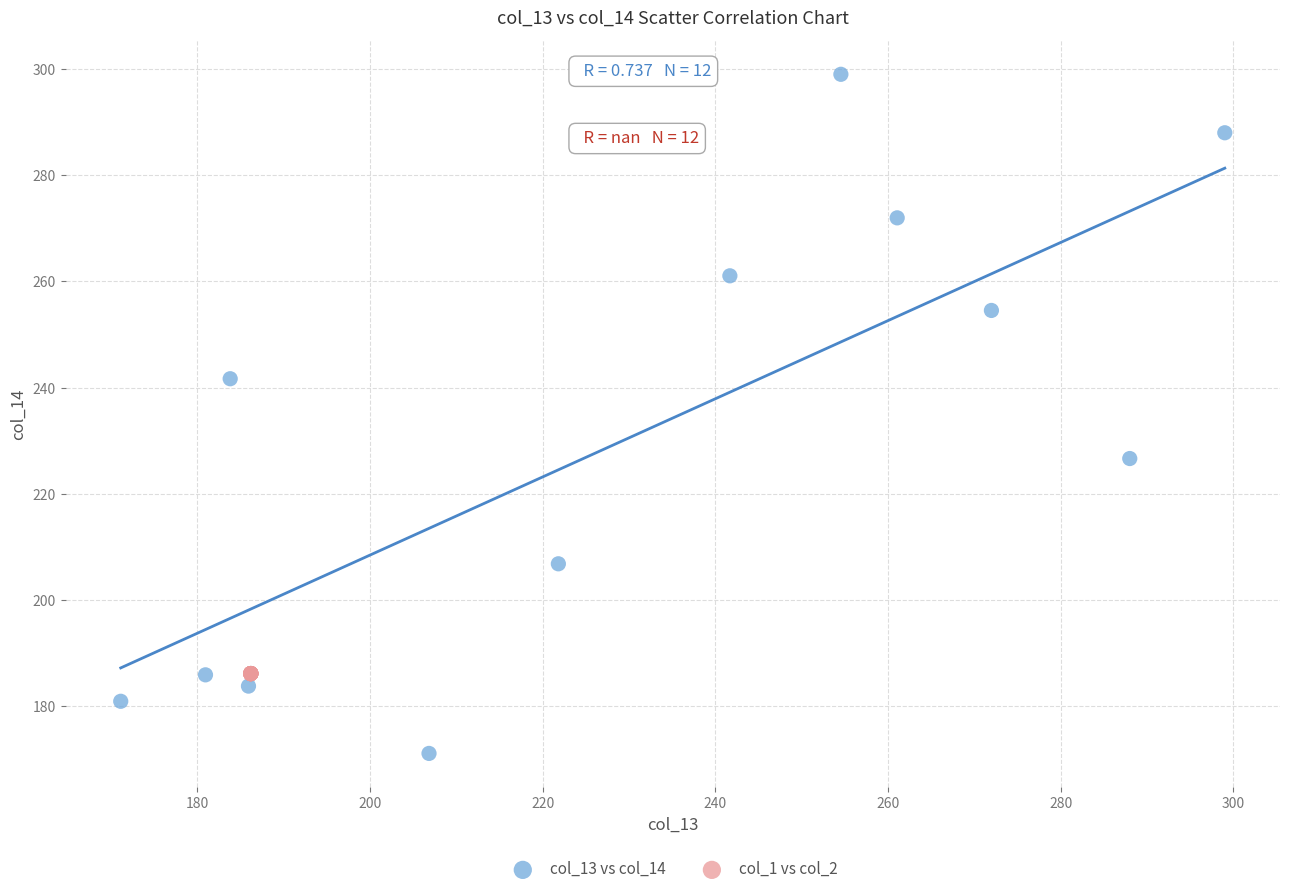

Which series reaches the maximum Y coordinate?

col_13 vs col_14